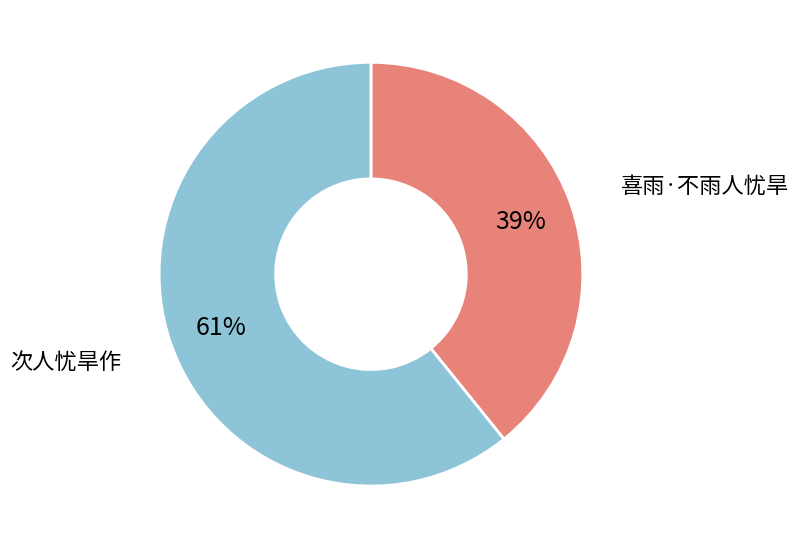

How many segments does this pie chart have?

2